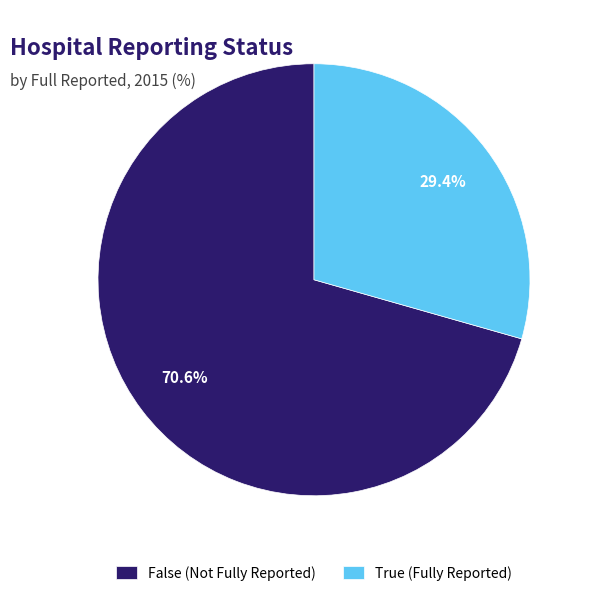

Which slice is the largest?

False (Not Fully Reported)